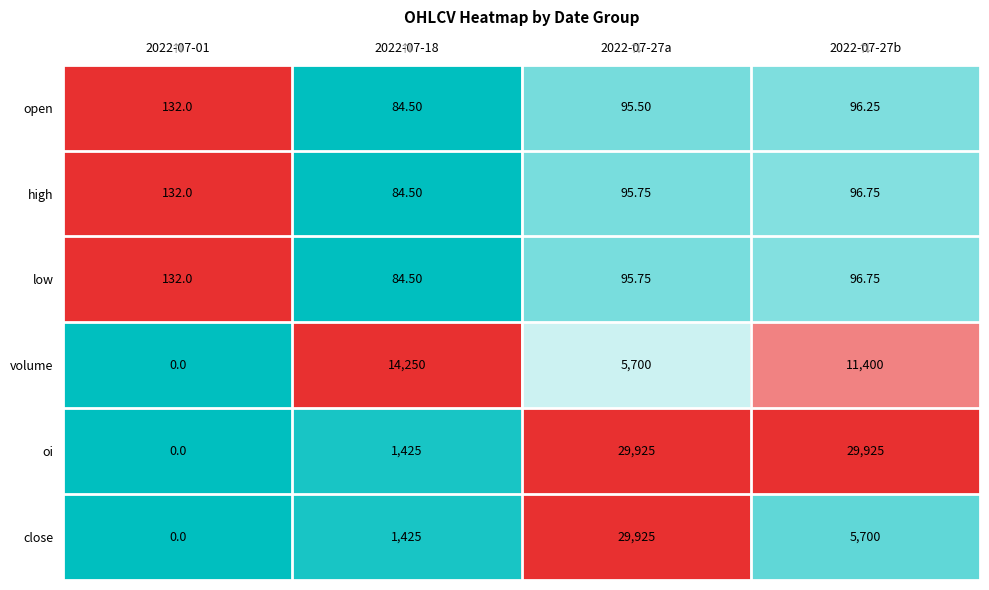

What is the smallest value displayed?

0.0